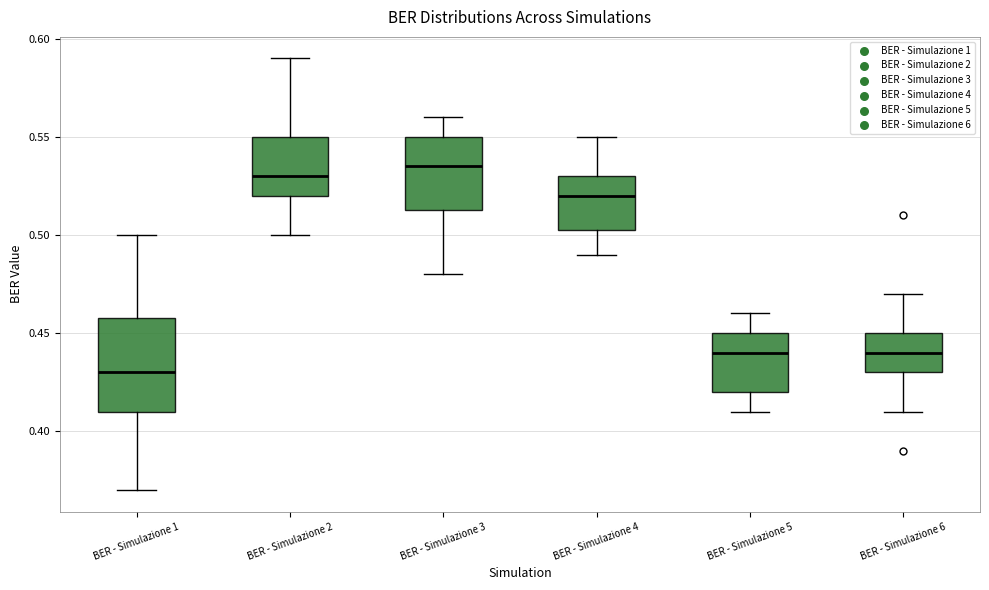

Reading left to right, transcribe this box plot: for each box, give where its median line is, the range the box spans, and where its two whiskers end, as read against the y-axis. The values are not printed on the chart, so give them approximately, as read against the axis.

BER - Simulazione 1: median 0.430, box 0.410 to 0.460, whiskers 0.370 to 0.500
BER - Simulazione 2: median 0.530, box 0.520 to 0.550, whiskers 0.500 to 0.590
BER - Simulazione 3: median 0.535, box 0.515 to 0.550, whiskers 0.480 to 0.560
BER - Simulazione 4: median 0.520, box 0.505 to 0.530, whiskers 0.490 to 0.550
BER - Simulazione 5: median 0.440, box 0.420 to 0.450, whiskers 0.410 to 0.460
BER - Simulazione 6: median 0.440, box 0.430 to 0.450, whiskers 0.410 to 0.470